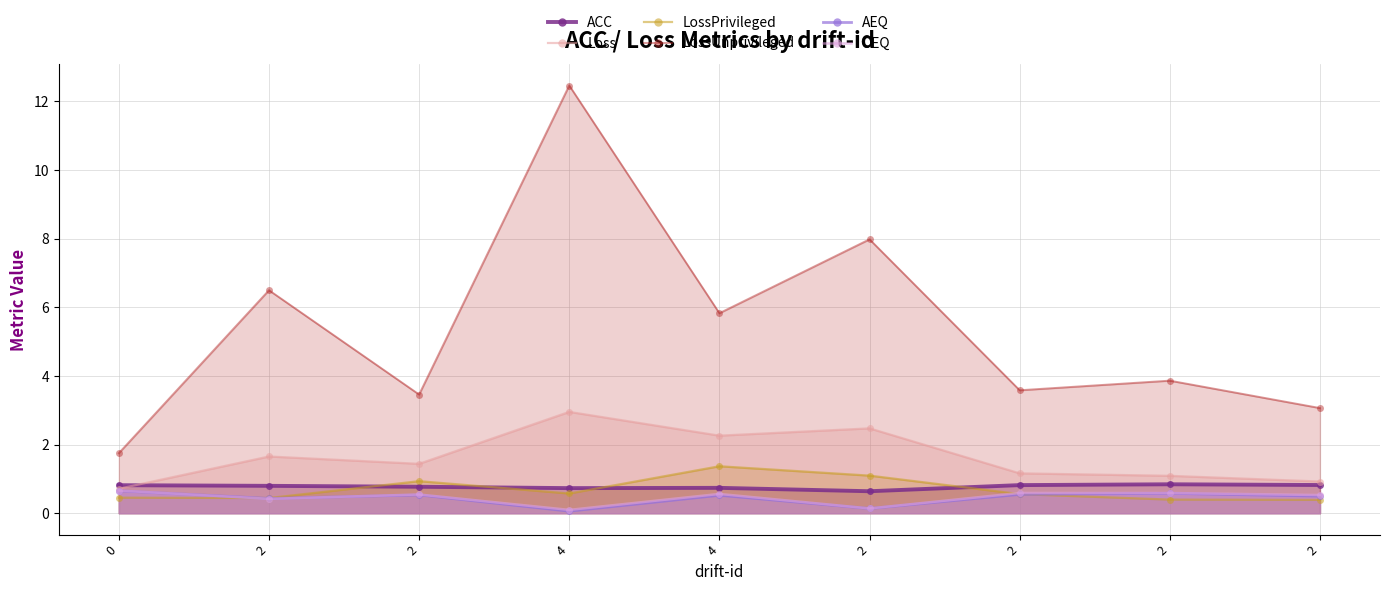

Reading left to right, extract all data points from this chart.

ACC: 0.8	0.8	0.8	0.7	0.7	0.6	0.8	0.8	0.8
Loss: 0.7	1.7	1.4	3.0	2.3	2.5	1.2	1.1	0.9
LossPrivileged: 0.5	0.4	0.9	0.6	1.4	1.1	0.6	0.4	0.4
LossUnprivileged: 1.7	6.5	3.5	12.5	5.8	8.0	3.6	3.9	3.1
AEQ: 0.7	0.4	0.5	0.1	0.5	0.1	0.5	0.6	0.5
OEQ: 0.7	0.4	0.5	0.1	0.6	0.1	0.6	0.6	0.5